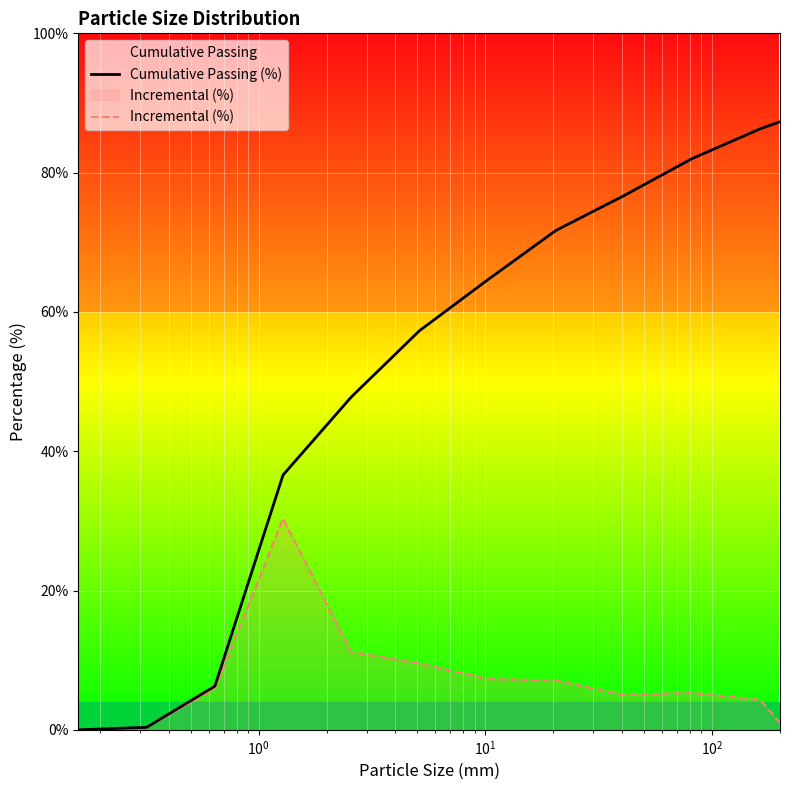

Which series has the largest total across all categories?

Cumulative Passing (%)